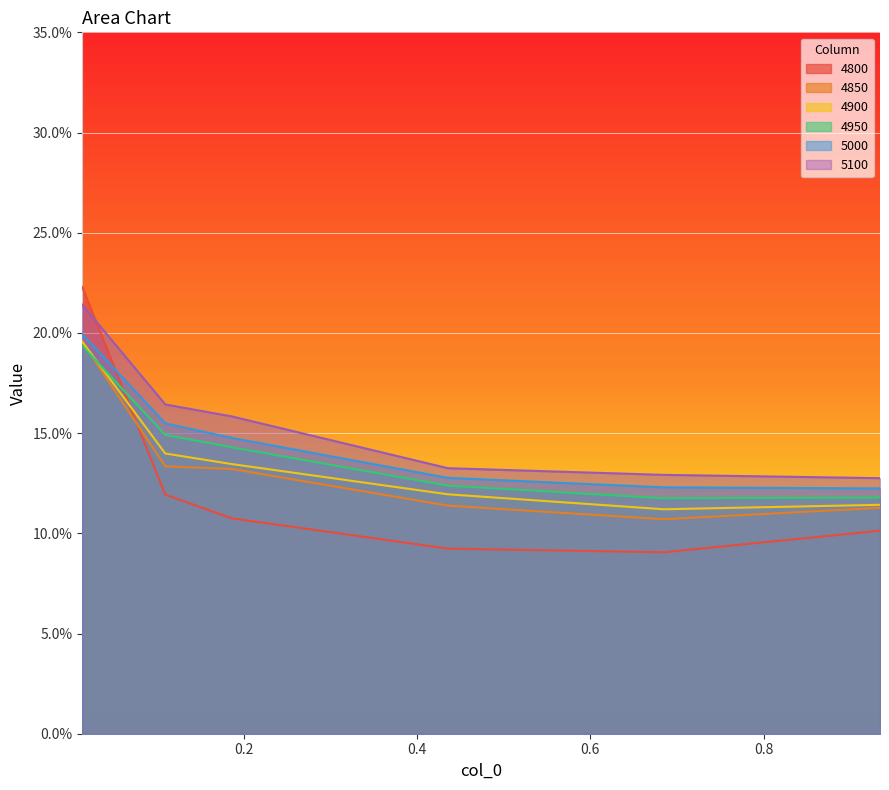

What is the value of the 5100 point at the 2nd from the left?

0.2